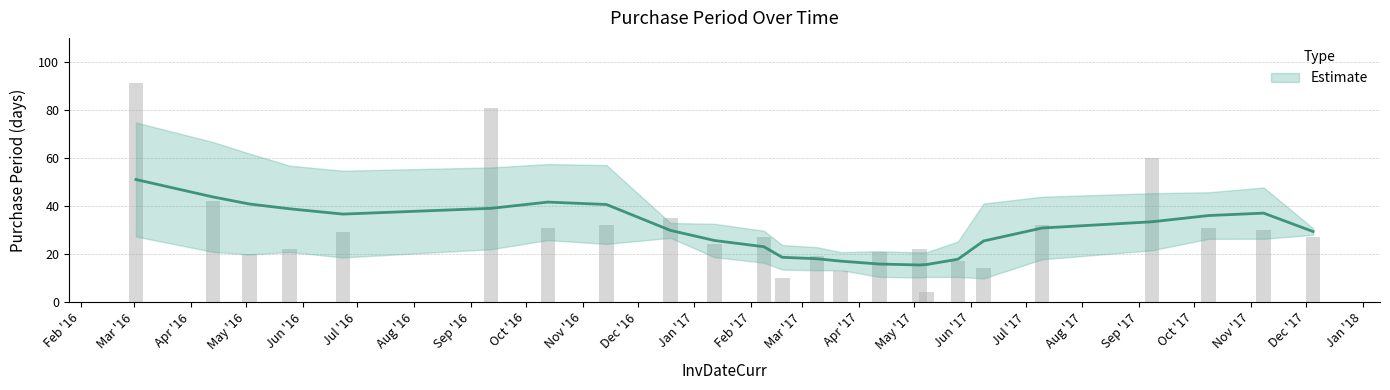

Reading left to right, what are all the values shown in this chart?

91	42	20	22	29	81	31	32	35	24	27	10	19	13	21	22	4	17	14	32	60	31	30	27